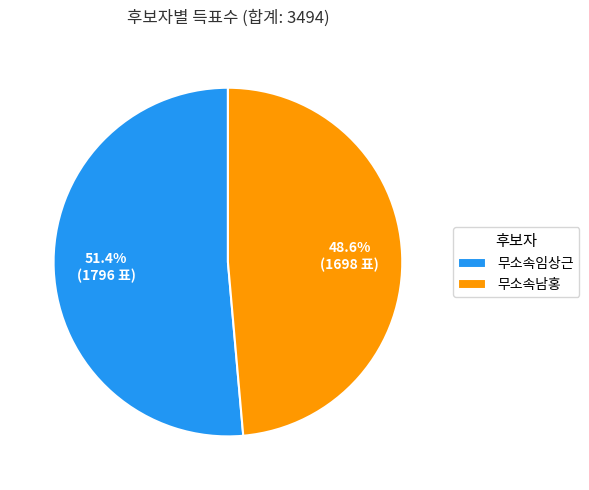

What is the majority slice?

무소속임상근